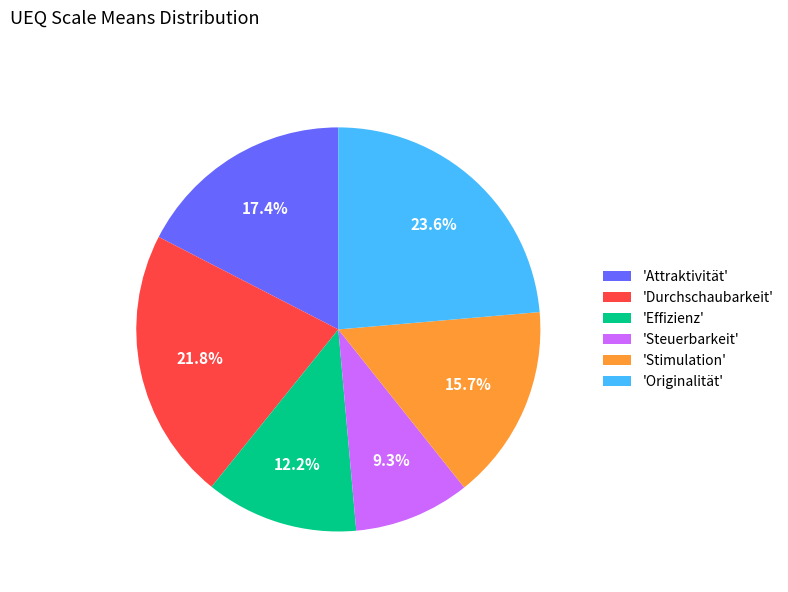

How many slices are in this pie chart?

6